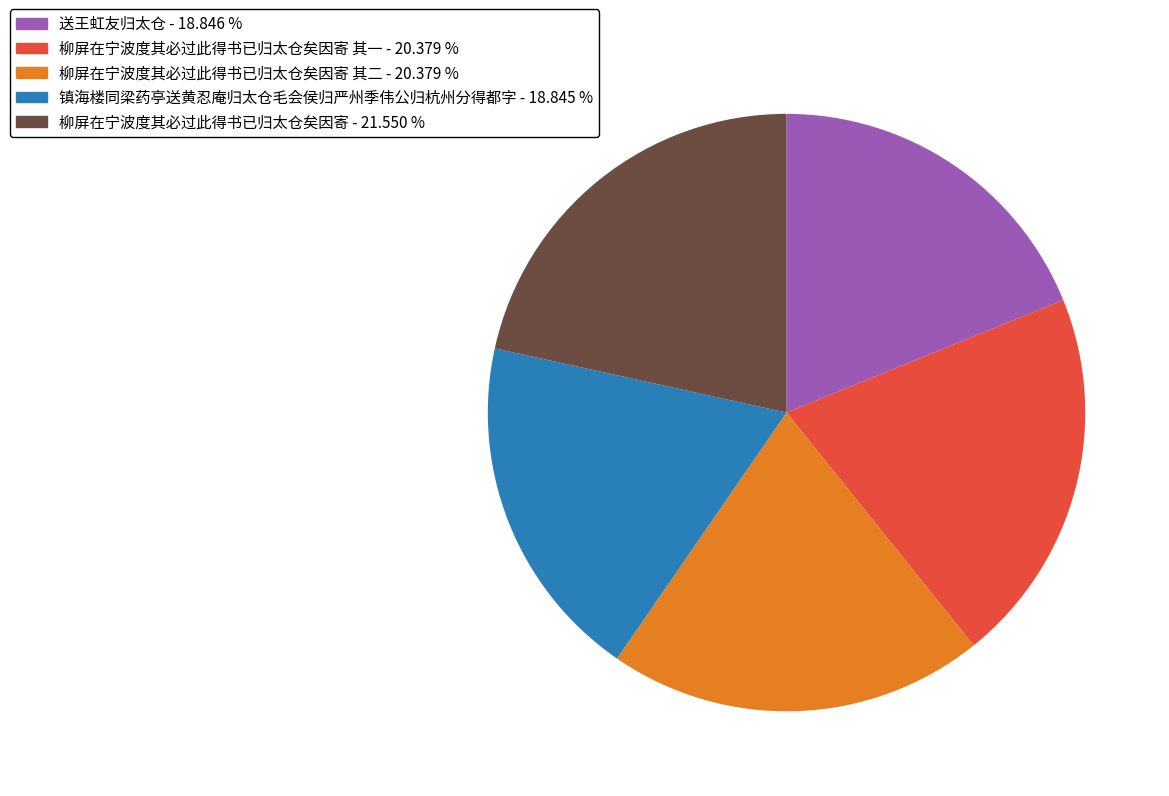

Is there a majority slice in this chart?

No